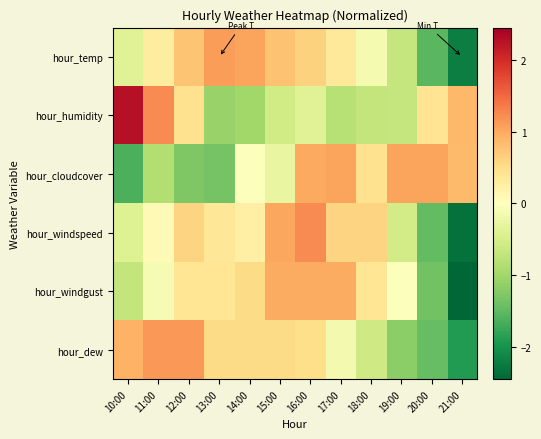

Reading right to left, what are all the values shown in this chart?

hour_temp: 21:00=-2.2	20:00=-1.5	19:00=-0.7	18:00=-0.1	17:00=0.4	16:00=0.6	15:00=0.8	14:00=1.0	13:00=1.1	12:00=0.7	11:00=0.3	10:00=-0.4
hour_humidity: 21:00=0.9	20:00=0.4	19:00=-0.7	18:00=-0.7	17:00=-0.8	16:00=-0.4	15:00=-0.6	14:00=-1.0	13:00=-1.1	12:00=0.4	11:00=1.2	10:00=2.3
hour_cloudcover: 21:00=0.9	20:00=1.0	19:00=1.0	18:00=0.4	17:00=1.0	16:00=1.0	15:00=-0.3	14:00=-0.0	13:00=-1.4	12:00=-1.3	11:00=-0.8	10:00=-1.6
hour_windspeed: 21:00=-2.3	20:00=-1.5	19:00=-0.5	18:00=0.6	17:00=0.6	16:00=1.2	15:00=1.0	14:00=0.2	13:00=0.4	12:00=0.6	11:00=0.1	10:00=-0.4
hour_windgust: 21:00=-2.5	20:00=-1.4	19:00=-0.0	18:00=0.4	17:00=1.0	16:00=1.0	15:00=1.0	14:00=0.5	13:00=0.4	12:00=0.4	11:00=-0.1	10:00=-0.7
hour_dew: 21:00=-1.9	20:00=-1.5	19:00=-1.2	18:00=-0.6	17:00=-0.1	16:00=0.5	15:00=0.5	14:00=0.5	13:00=0.5	12:00=1.1	11:00=1.1	10:00=0.9